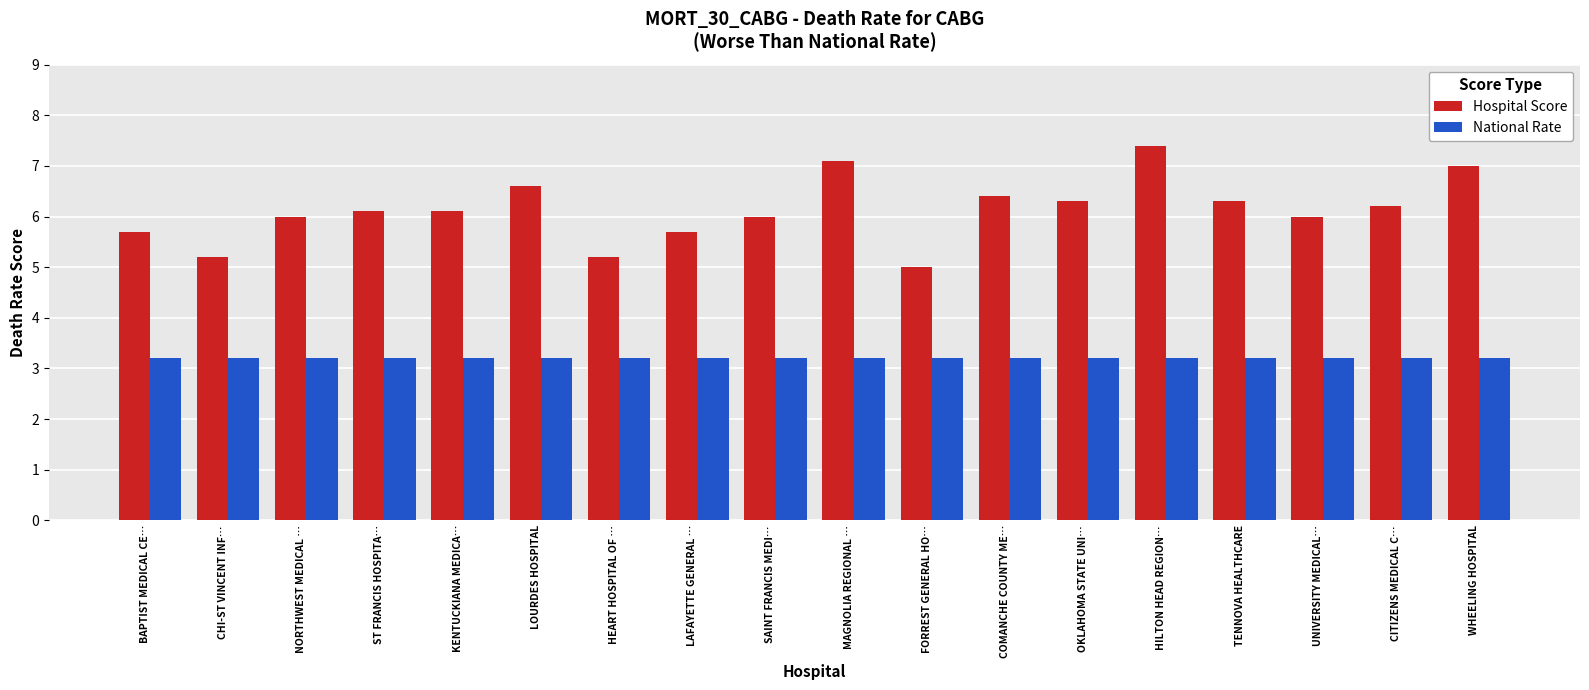

List the series in order of their overall mean, lowest first.

National Rate, Hospital Score